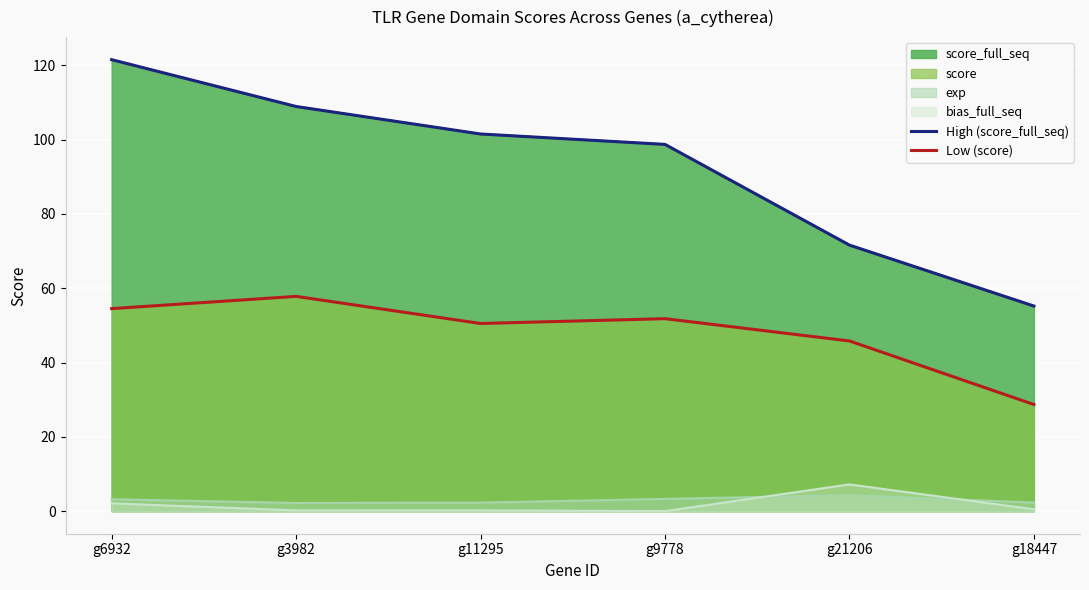

Which series has the widest spread of values?

High (score_full_seq)